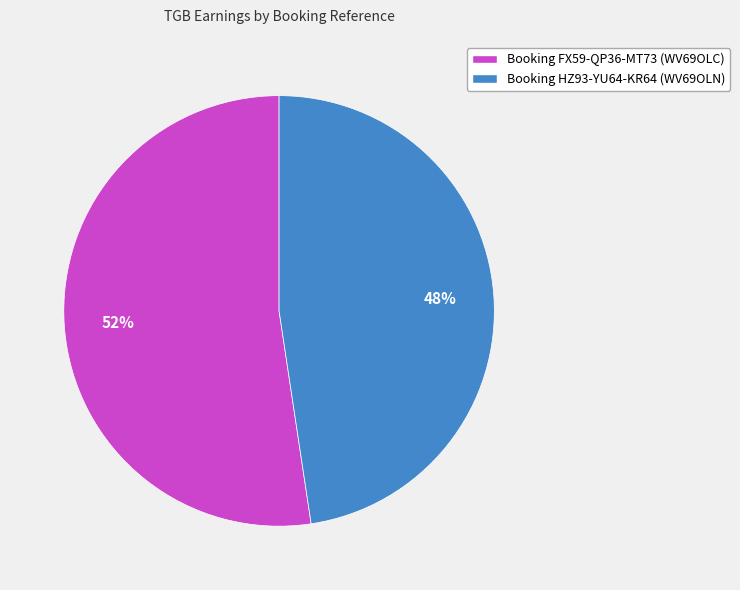

To the nearest percent, what portion does Booking FX59-QP36-MT73 (WV69OLC) represent?

52%